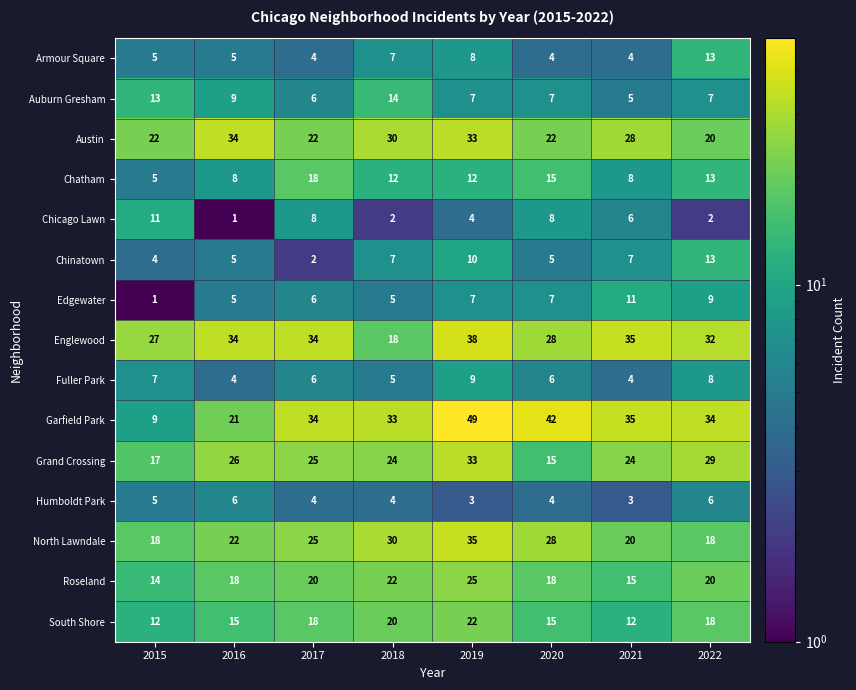

True or false: Roseland has a value of 37 at 2018.

False